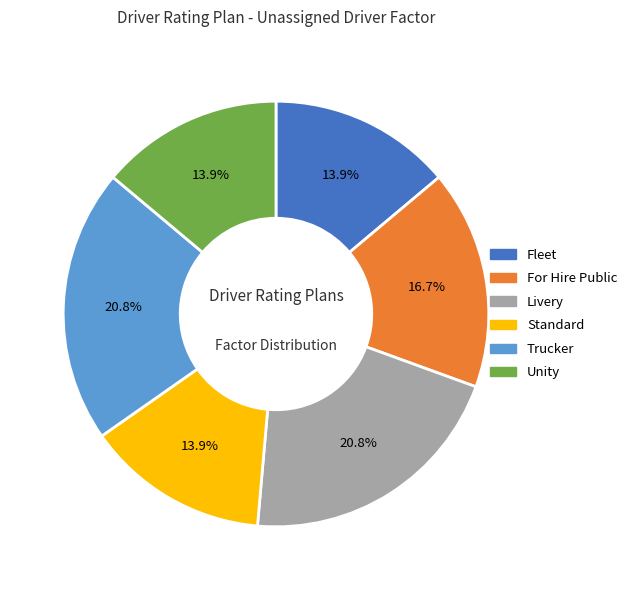

Count the number of slices in the pie.

6